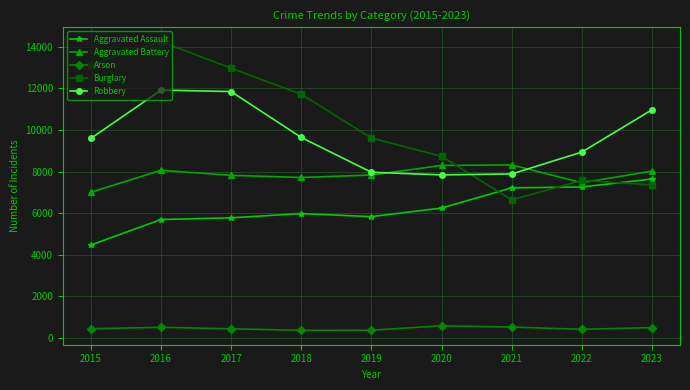

How many distinct data groups are displayed?

5